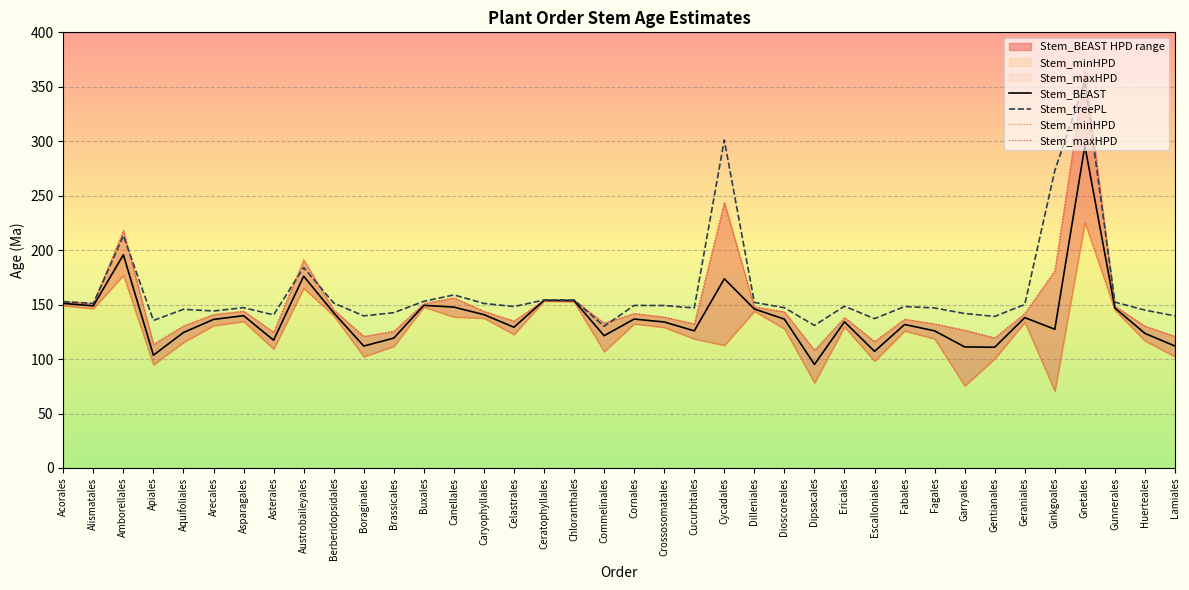

What is the average value of the Stem_treePL series?

161.9